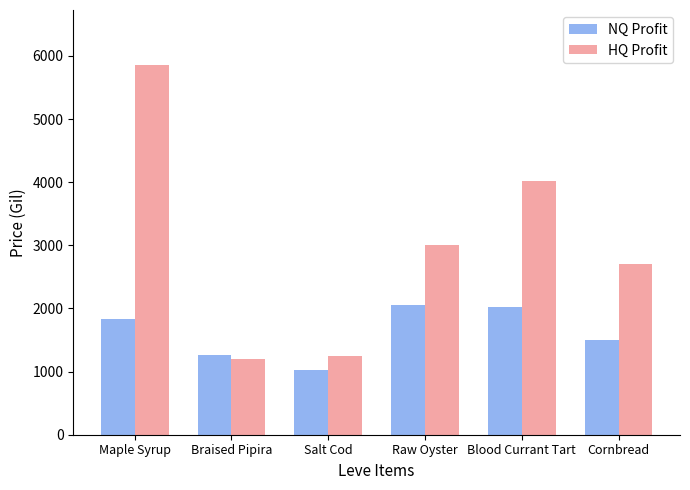

Which label corresponds to the smallest value in the chart?

Salt Cod